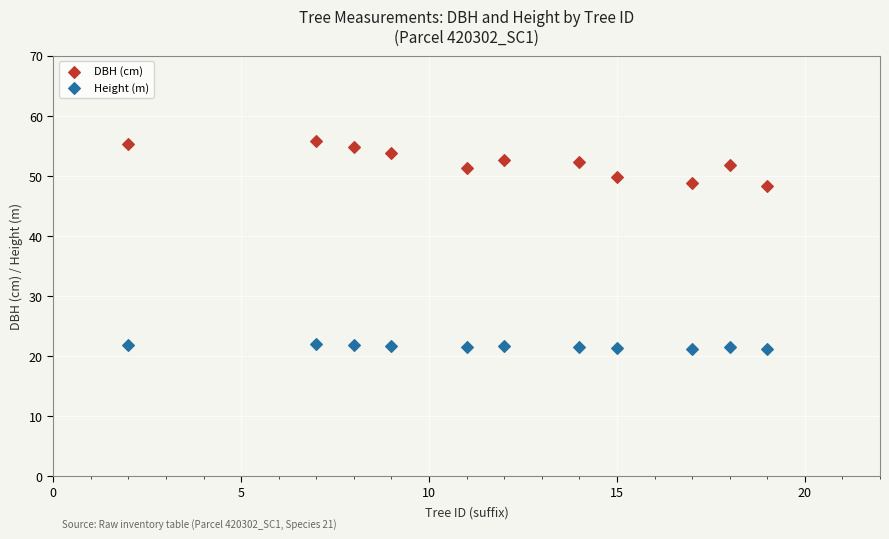

Which series has the largest Y range (max minus min)?

DBH (cm)